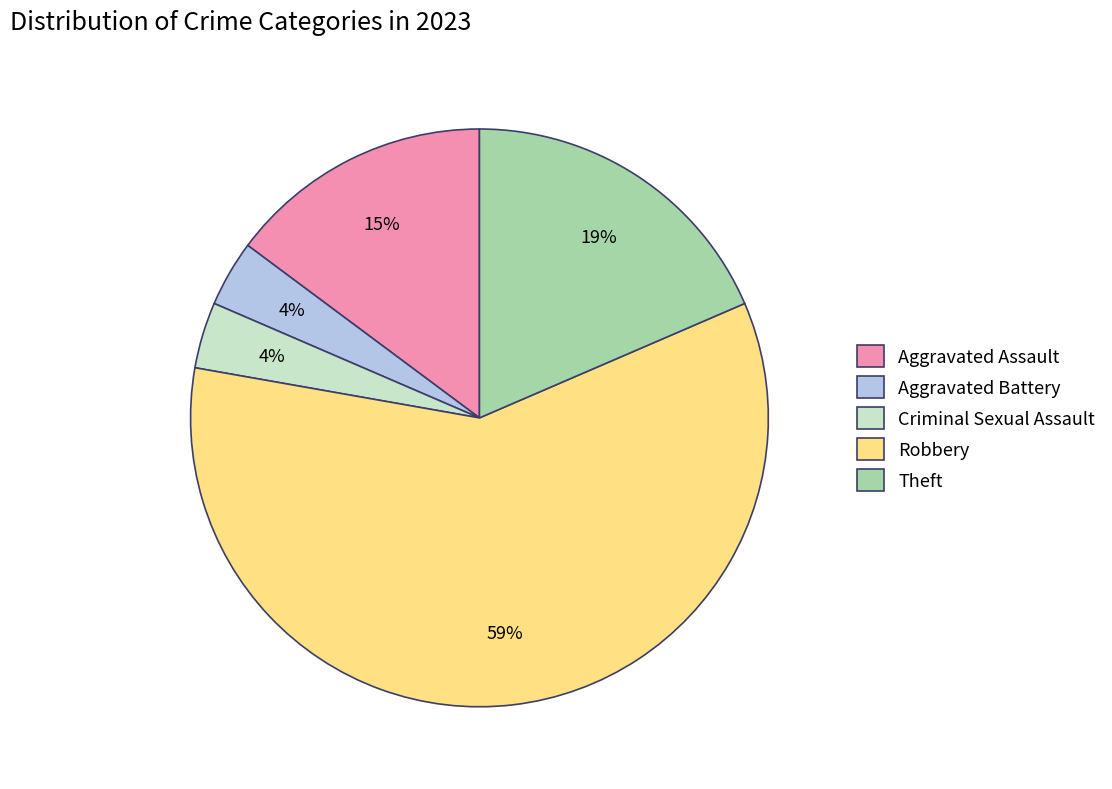

Does Robbery represent more than half of the total?

Yes